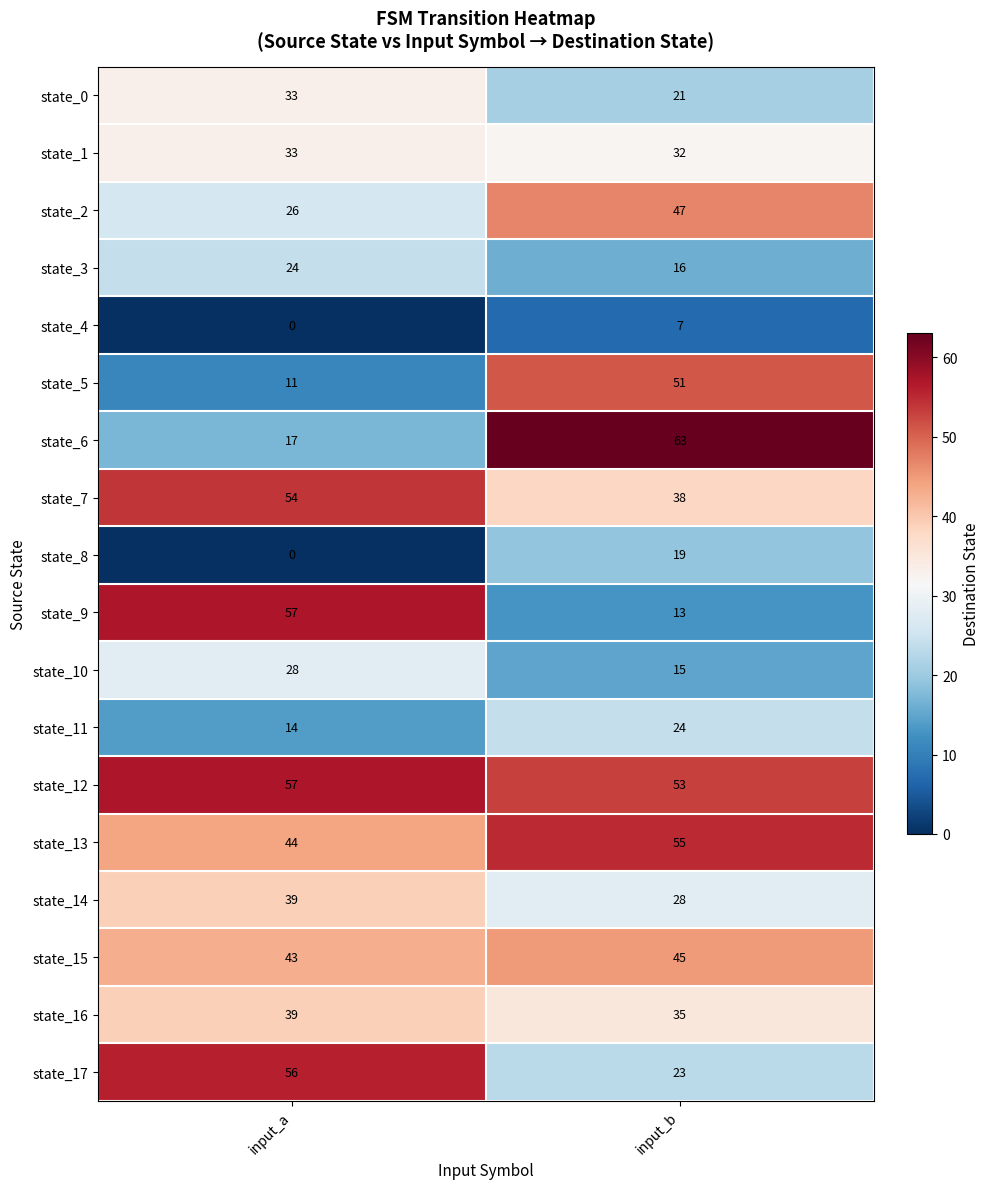

Which series has the largest range (max minus min)?

state_6